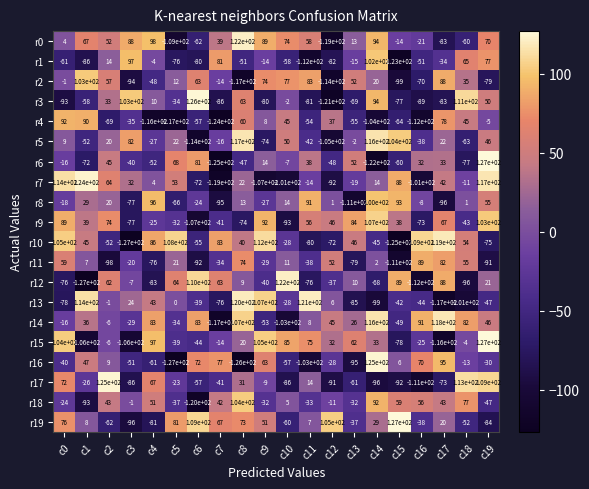

How many distinct data groups are displayed?

20